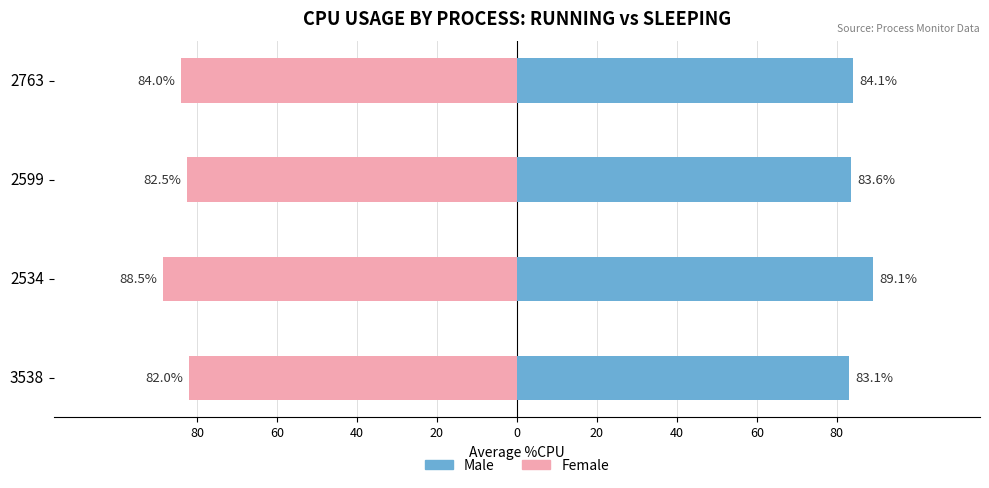

How many bars are there in total?

8